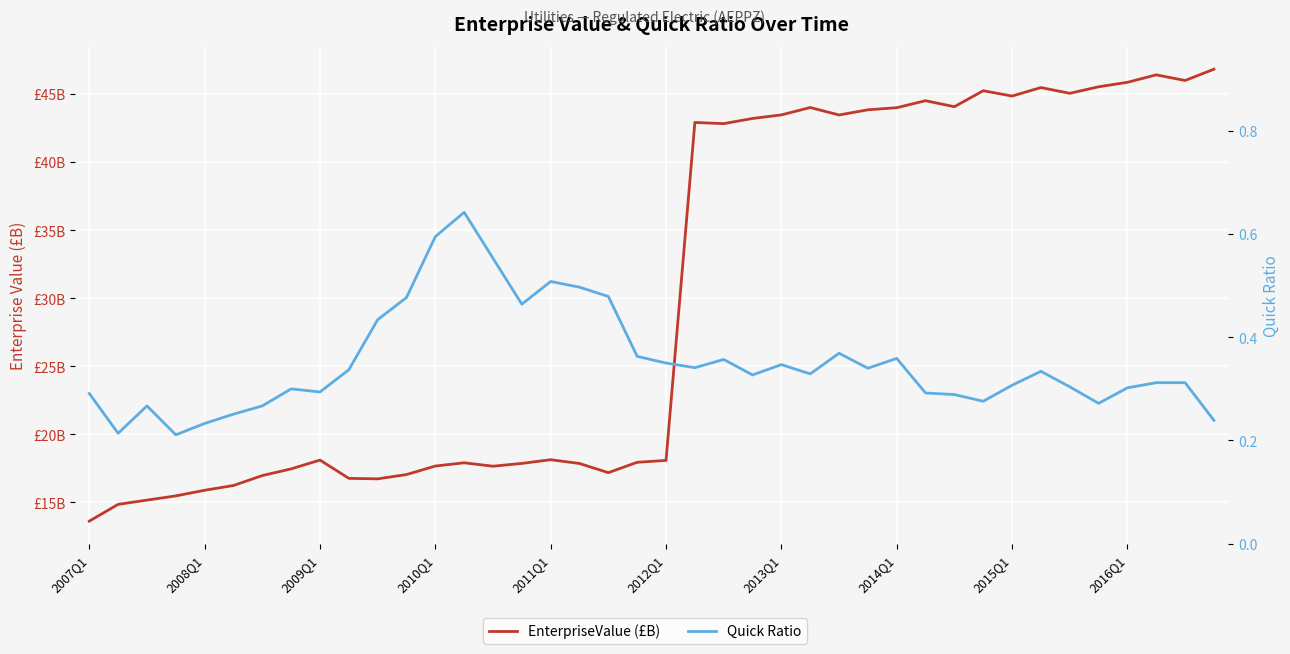

What is the difference between the second highest and minimum values in the EnterpriseValue (£B) series?

32.8